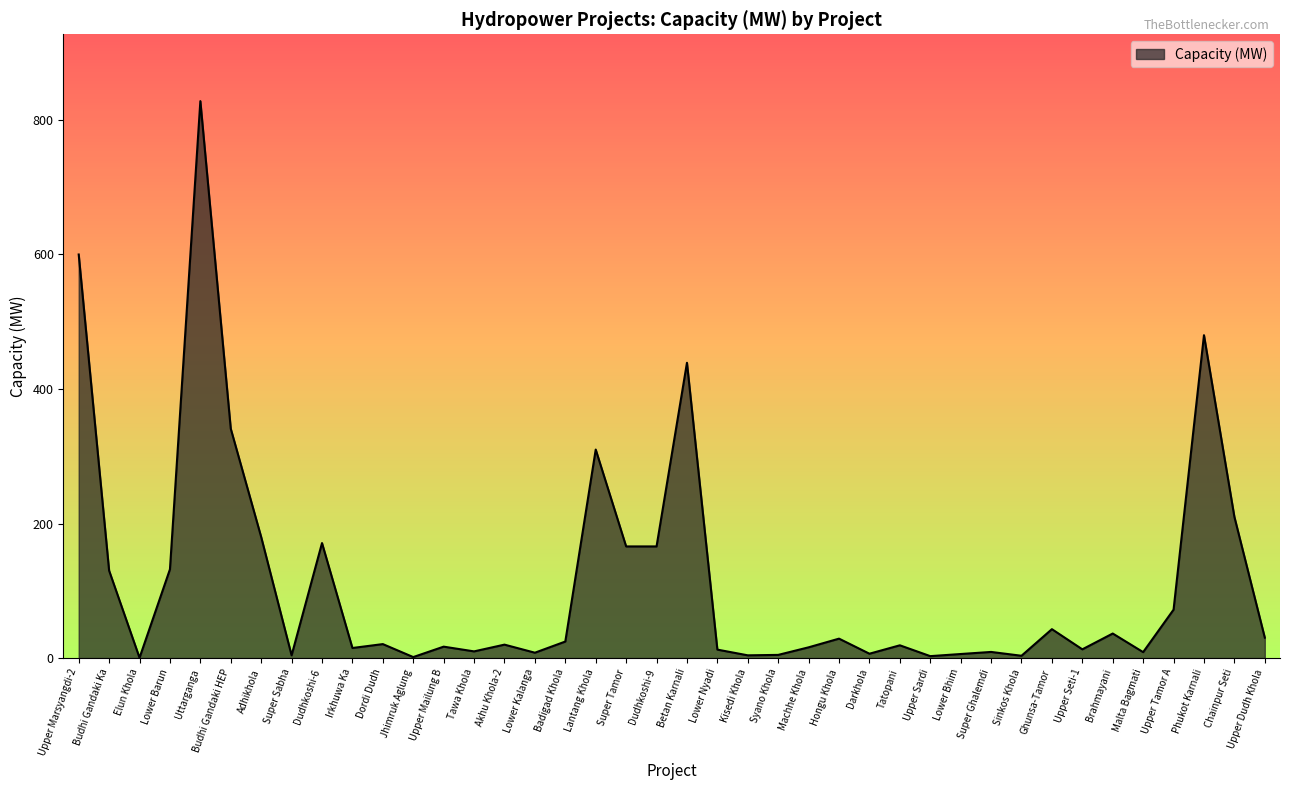

At which category does the chart reach its peak across all series?

Uttarganga